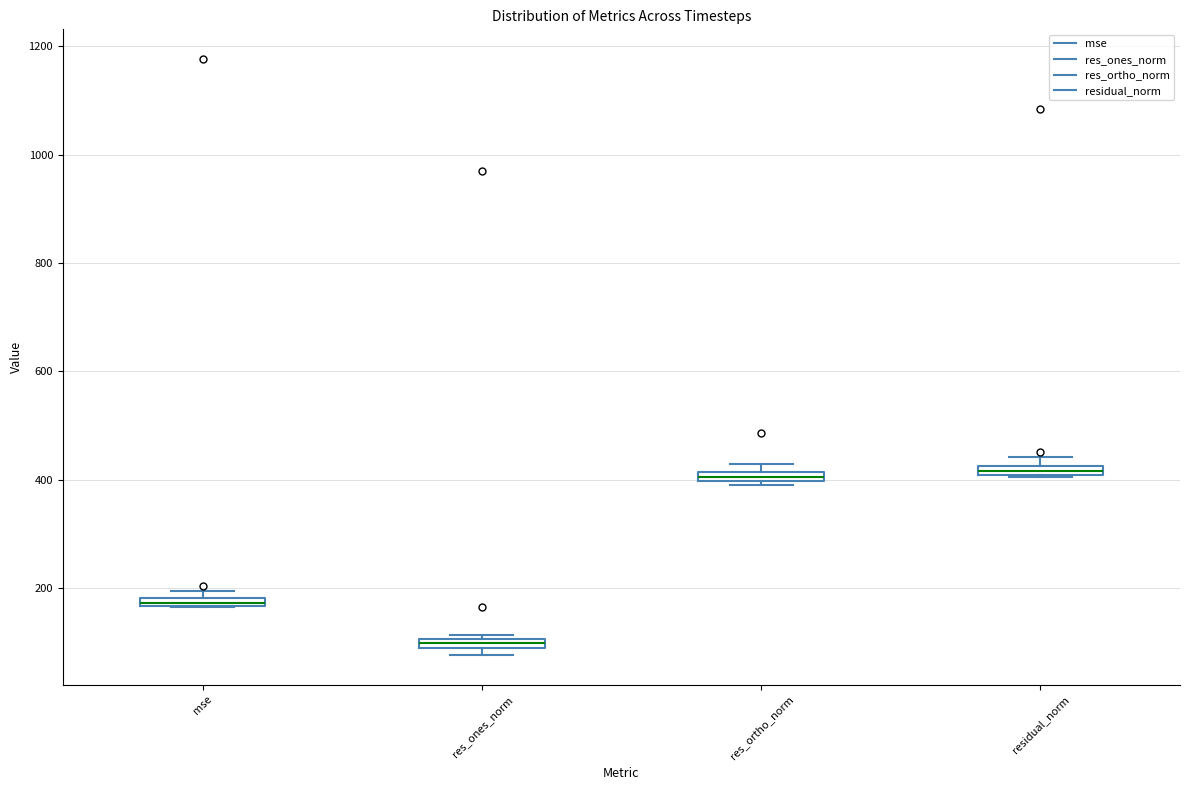

Where is the lower edge of the box for res_ones_norm on the y-axis? The values are not printed on the chart, so give them approximately, as read against the axis.

80